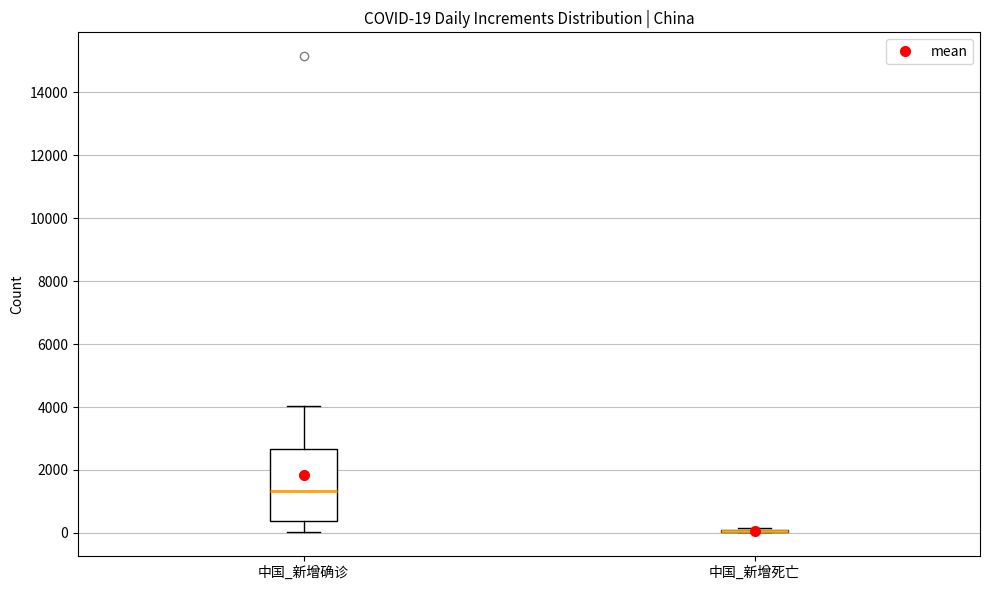

Comparing the boxes themselves (not the whiskers), which one is the tallest?

中国_新增确诊